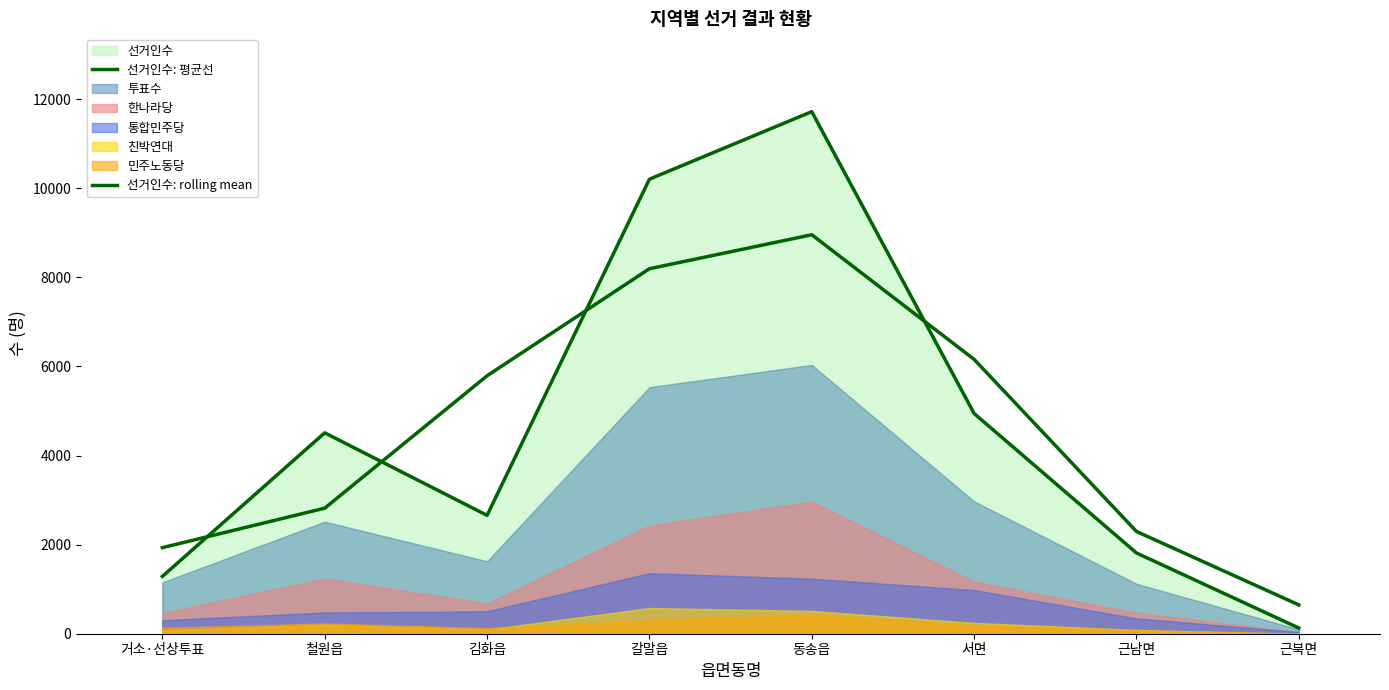

At which category is the sum across all series the highest?

동송읍